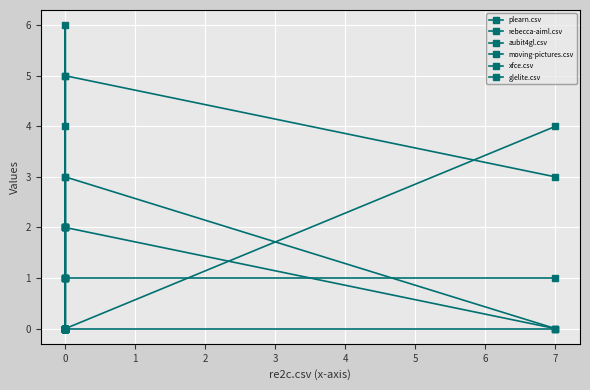

What is the sum of all rebecca-aiml.csv values?

11